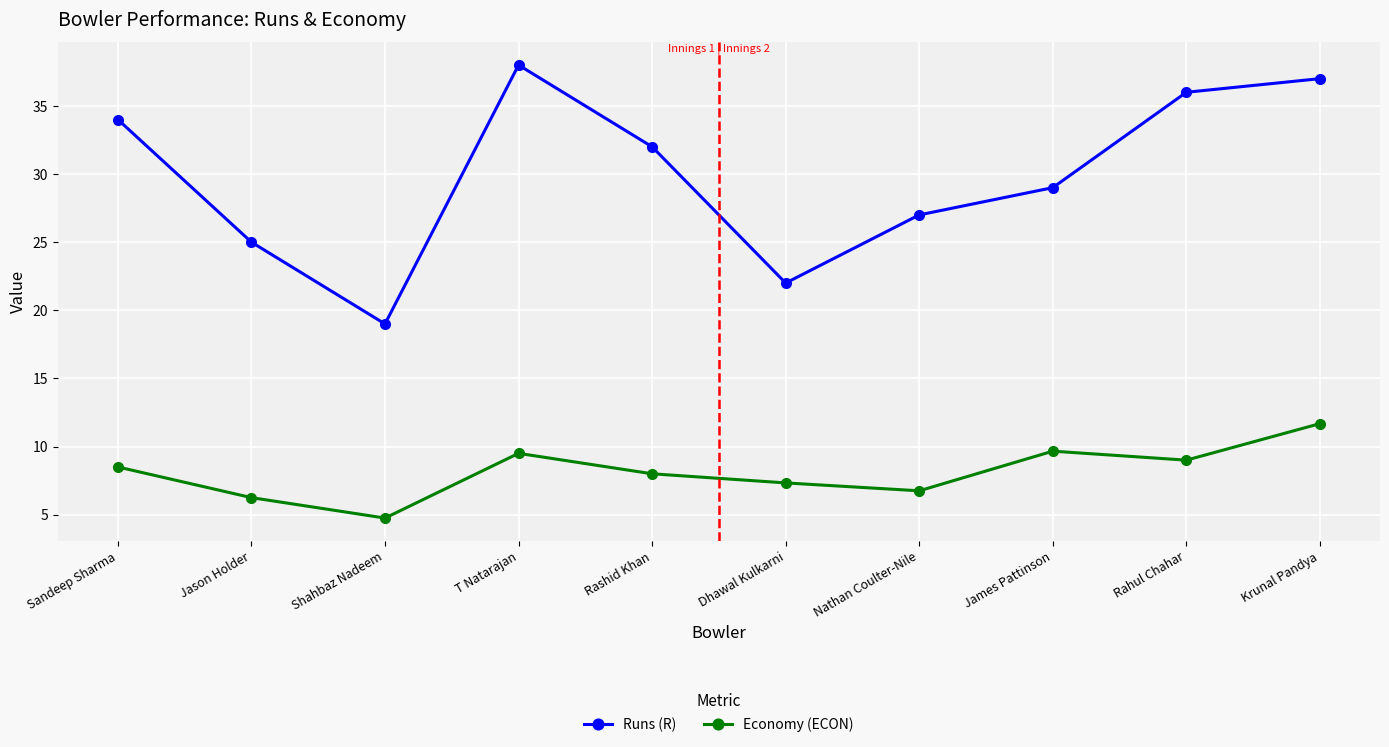

List the series in order of their overall mean, lowest first.

Economy (ECON), Runs (R)